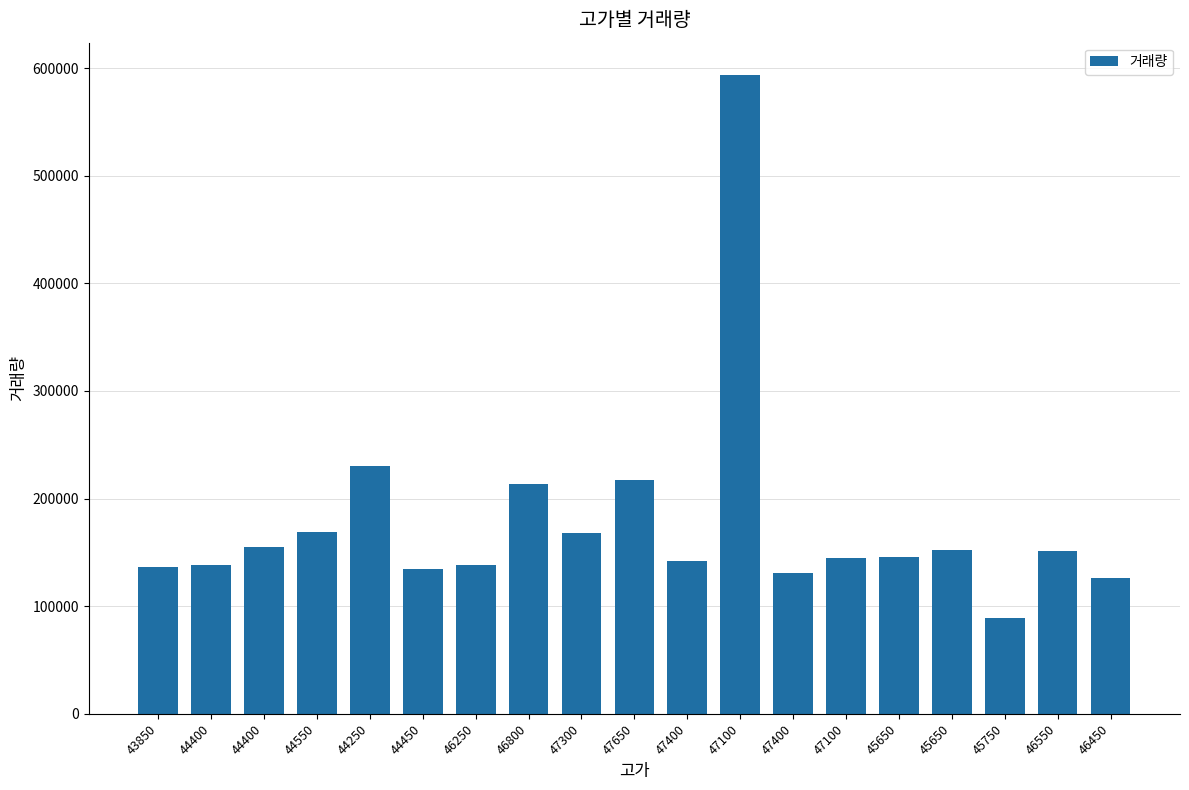

What is the greatest value displayed?

594028